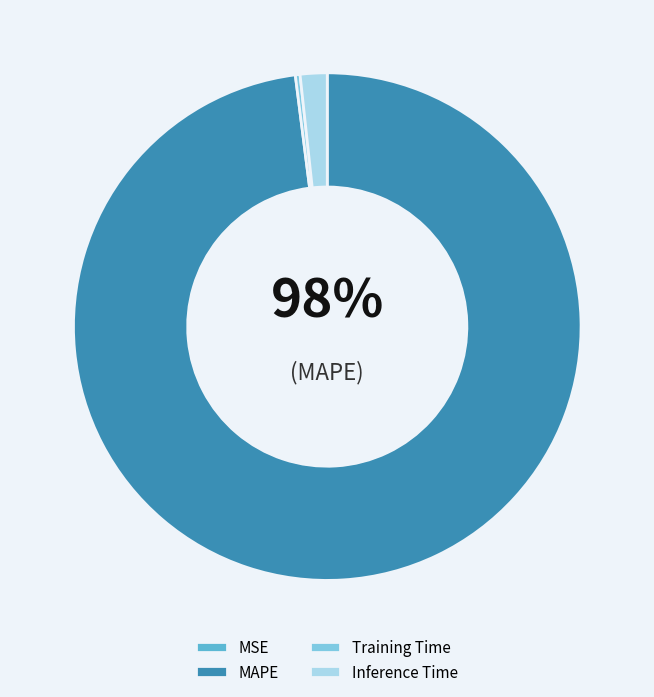

The Inference Time slice represents 1% of the pie. True or false?

False